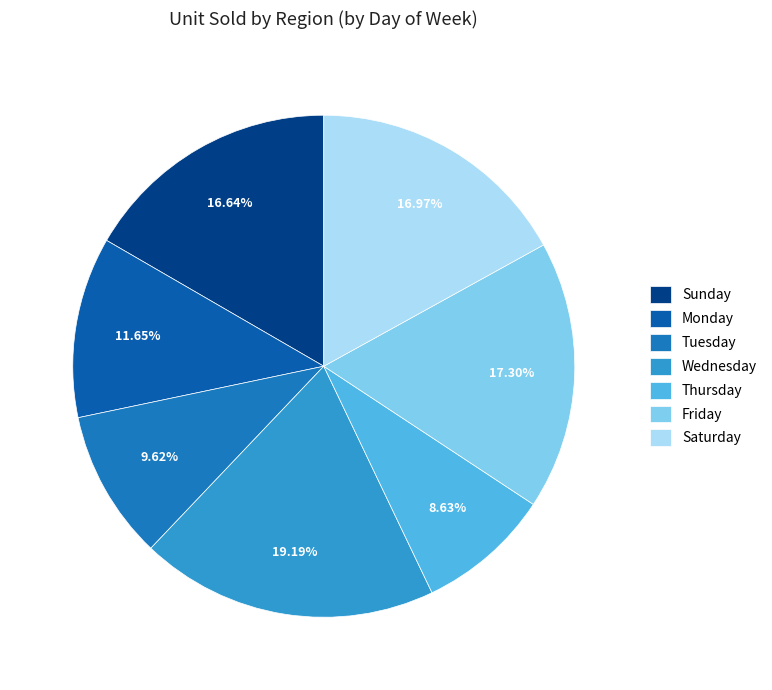

To the nearest percent, what portion does Saturday represent?

17%